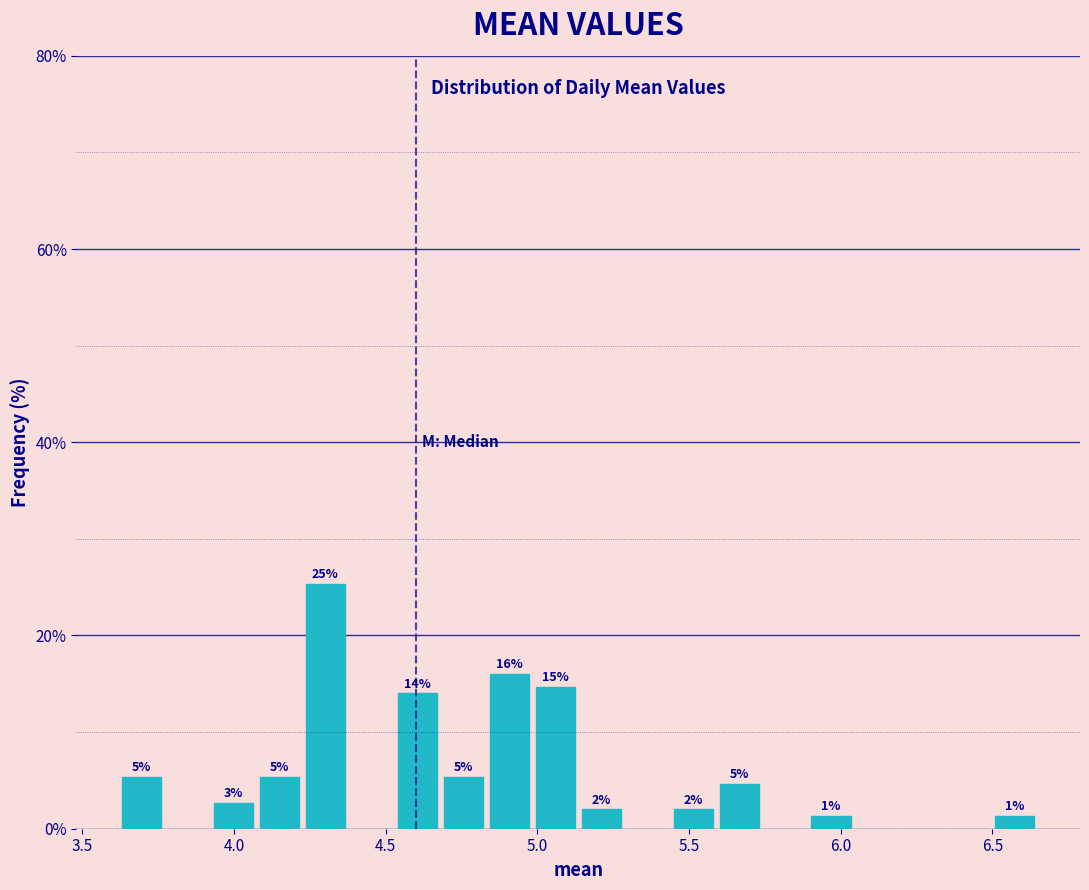

Read against the x-axis, roughly where is the centre of the tallest bar?

4.30